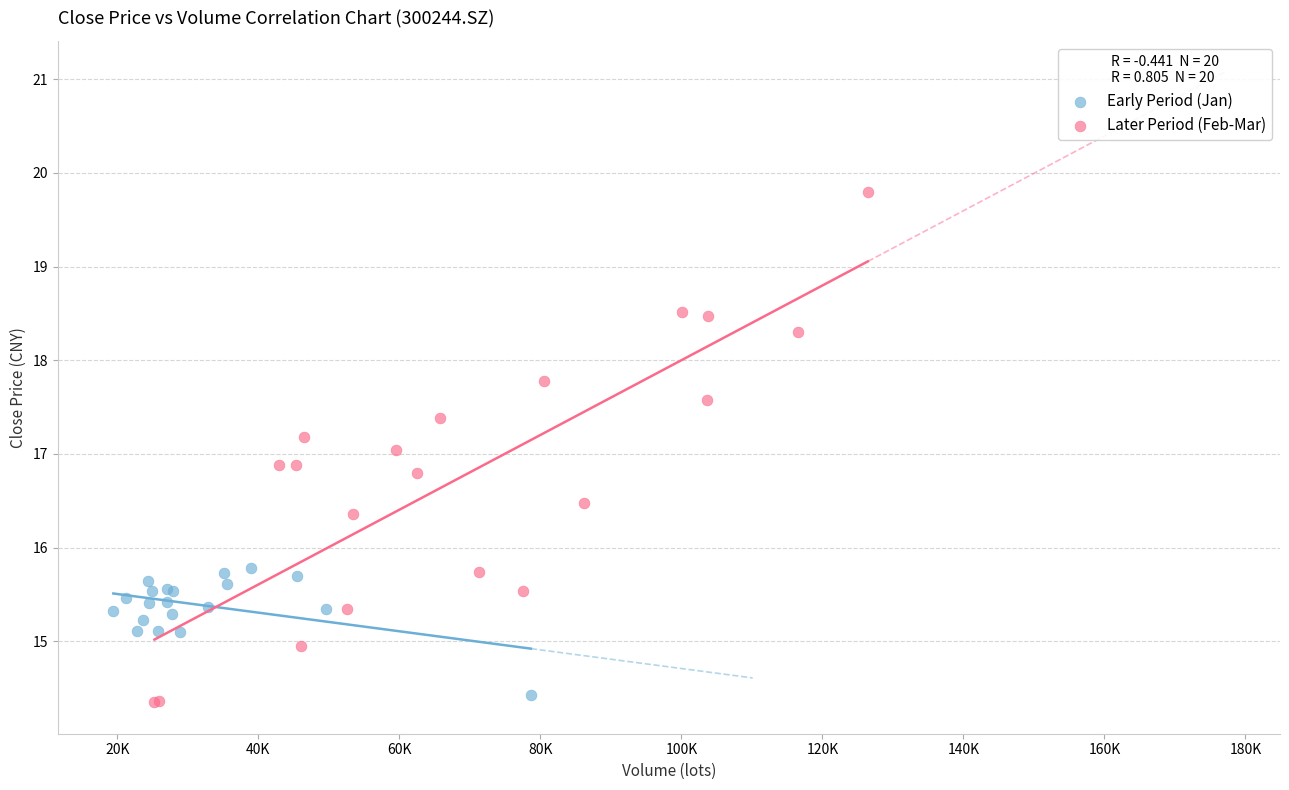

Which series has the widest spread of Y values?

Later Period (Feb-Mar)